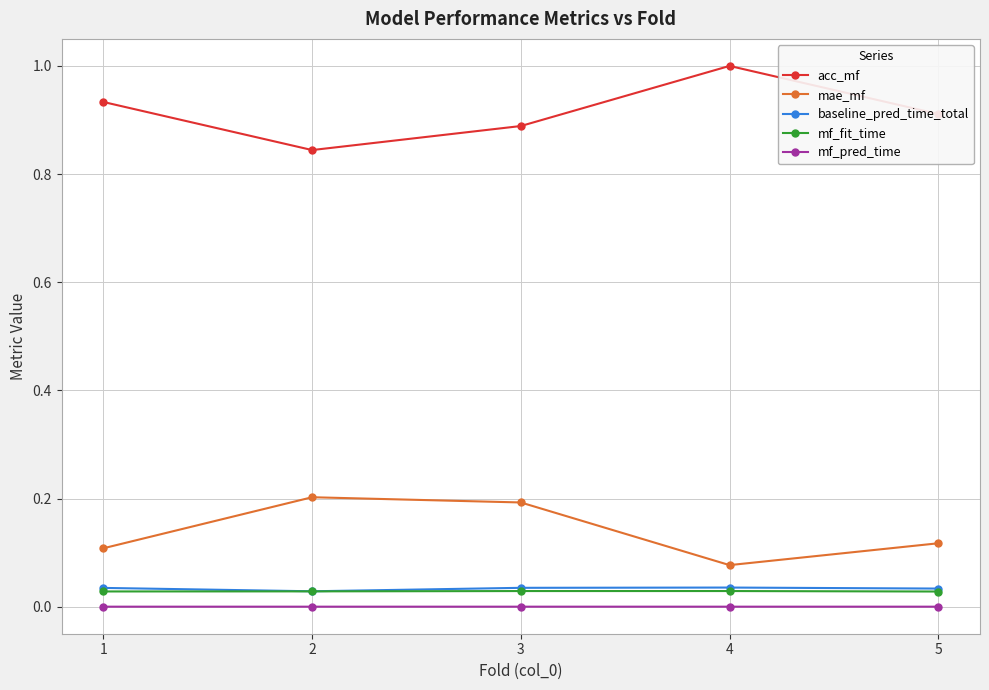

The value of mae_mf at 1 is 0.1. True or false?

True